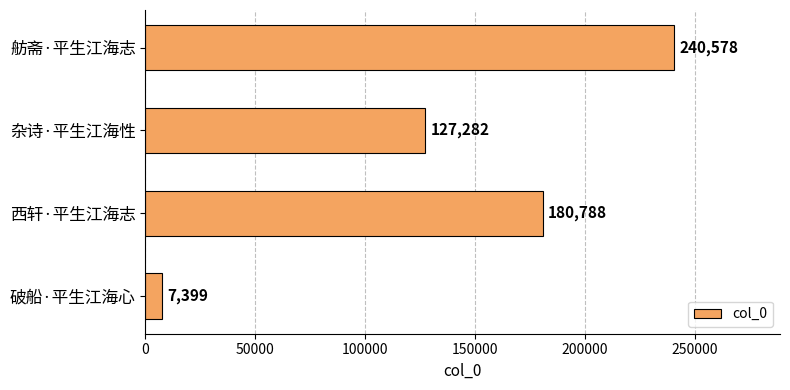

What is the maximum value shown in the chart?

240578